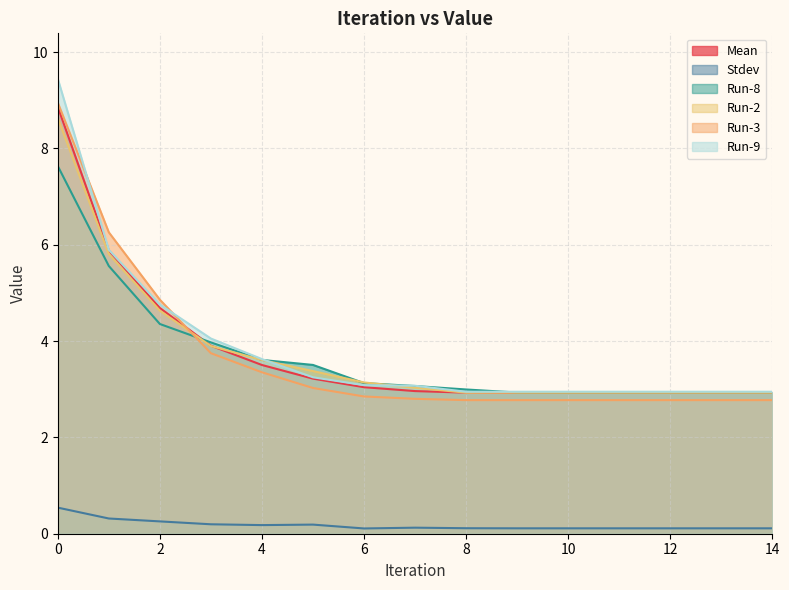

Is it true that Run-9 equals 4.0 at 12?

False